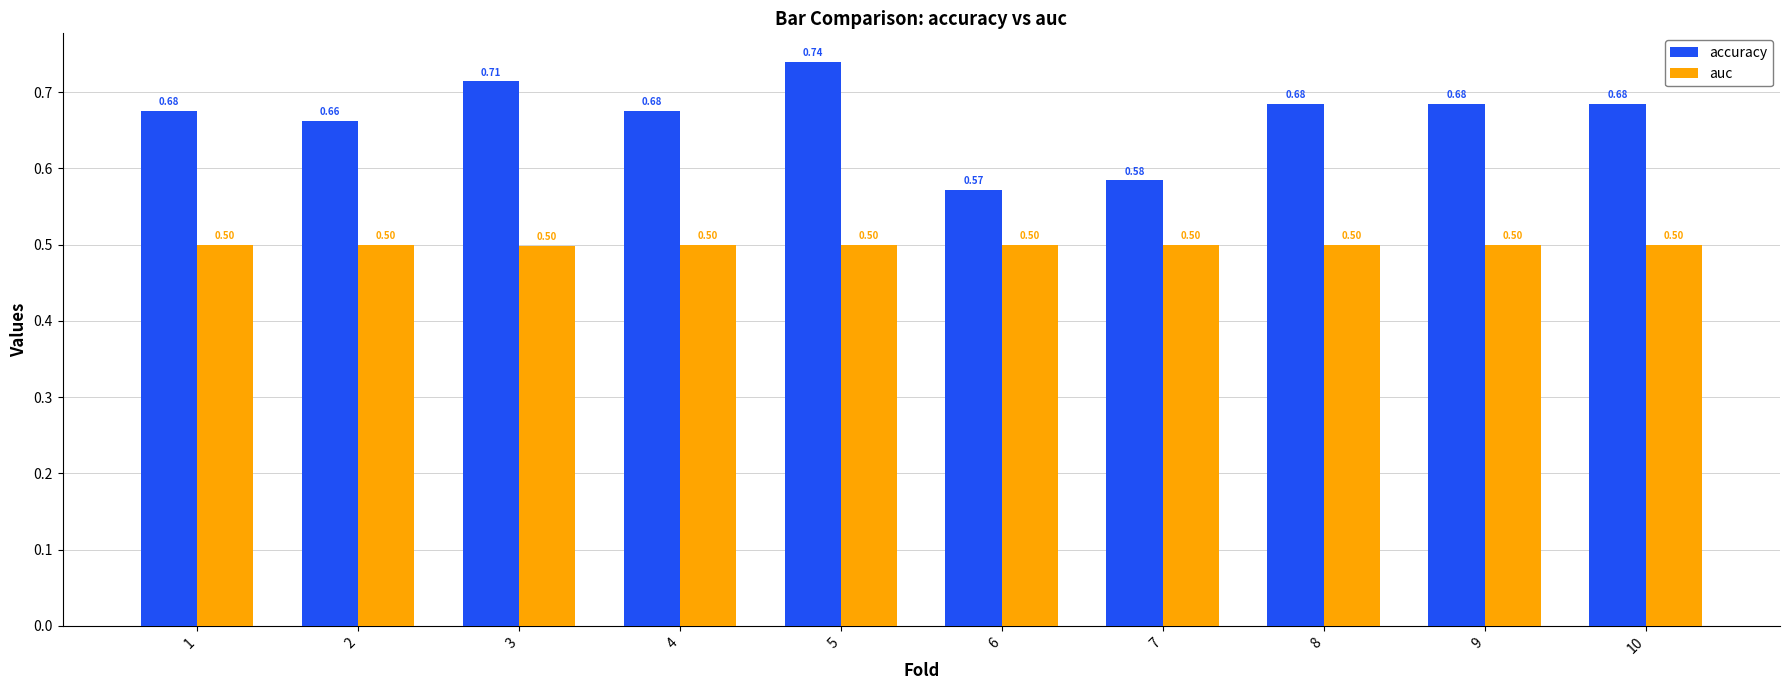

What is the sum of all accuracy values?

6.7